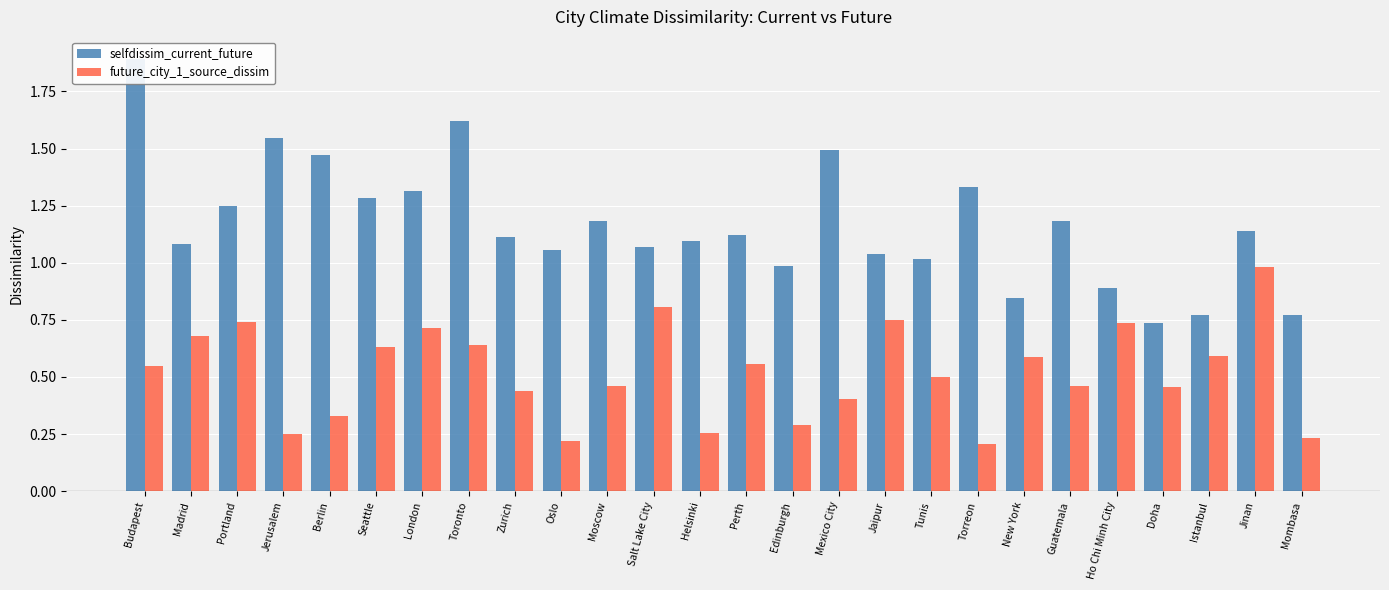

How many groups of bars are there?

26